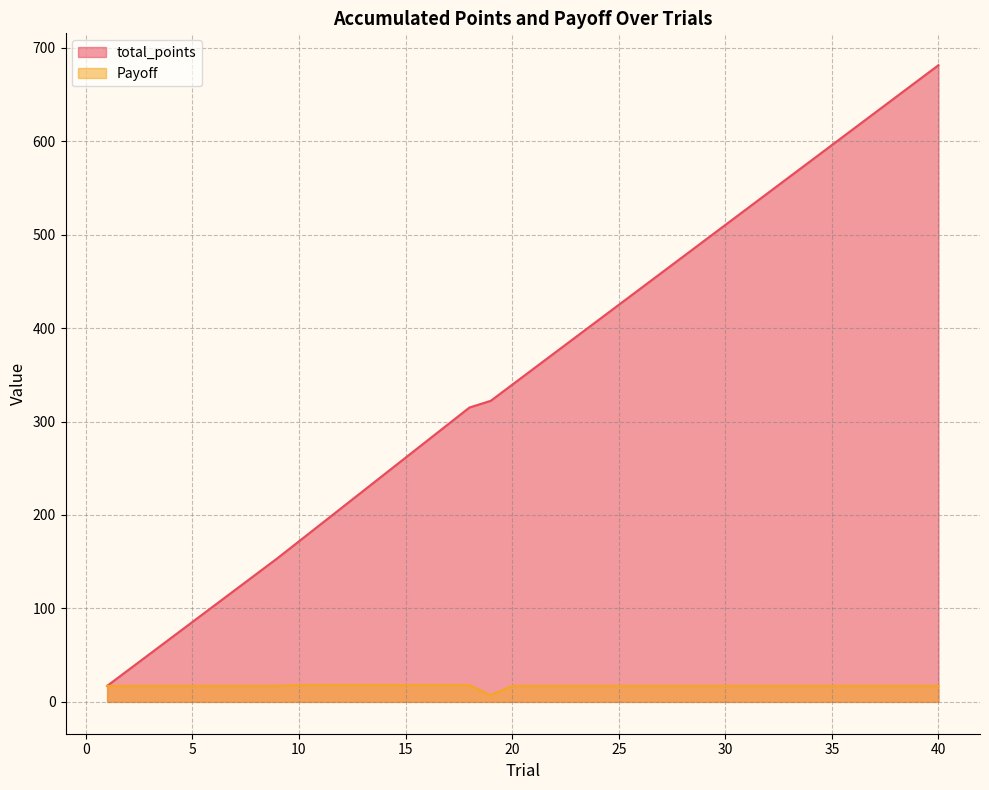

Which has a higher value, 1 or 25?

25